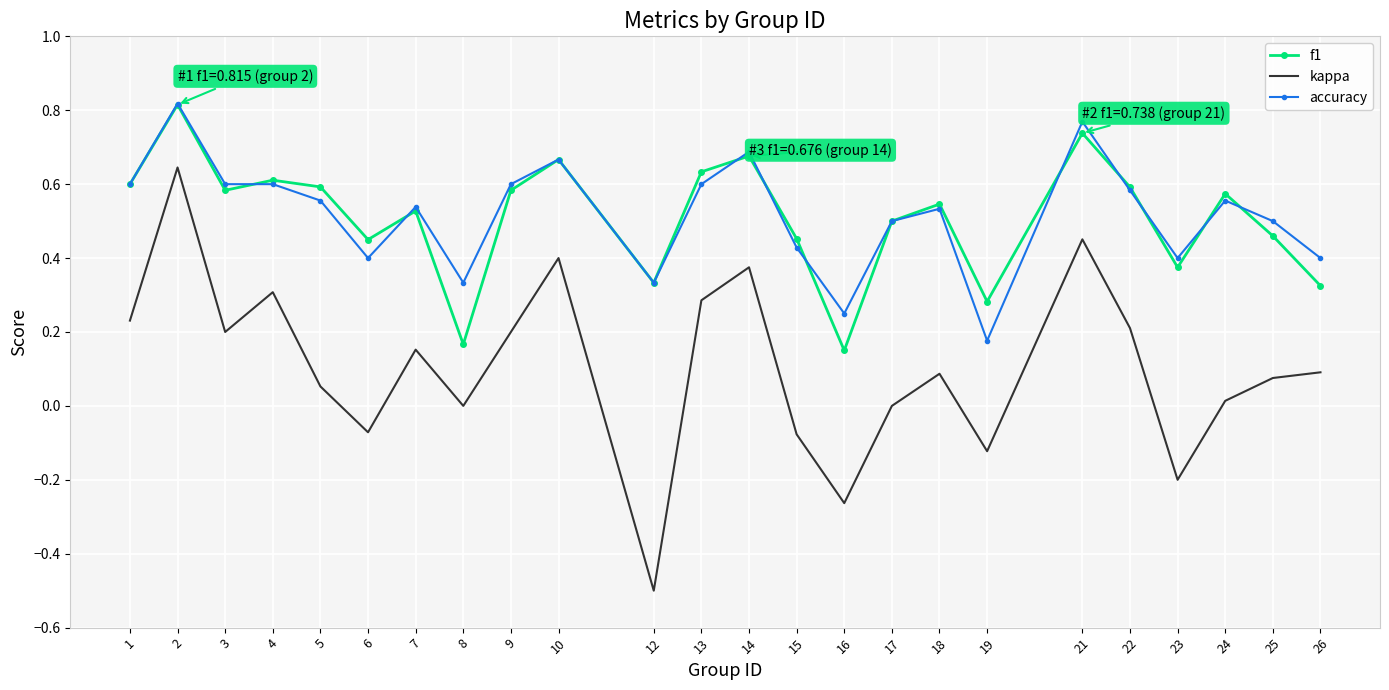

What is the minimum value shown in the chart?

-0.5